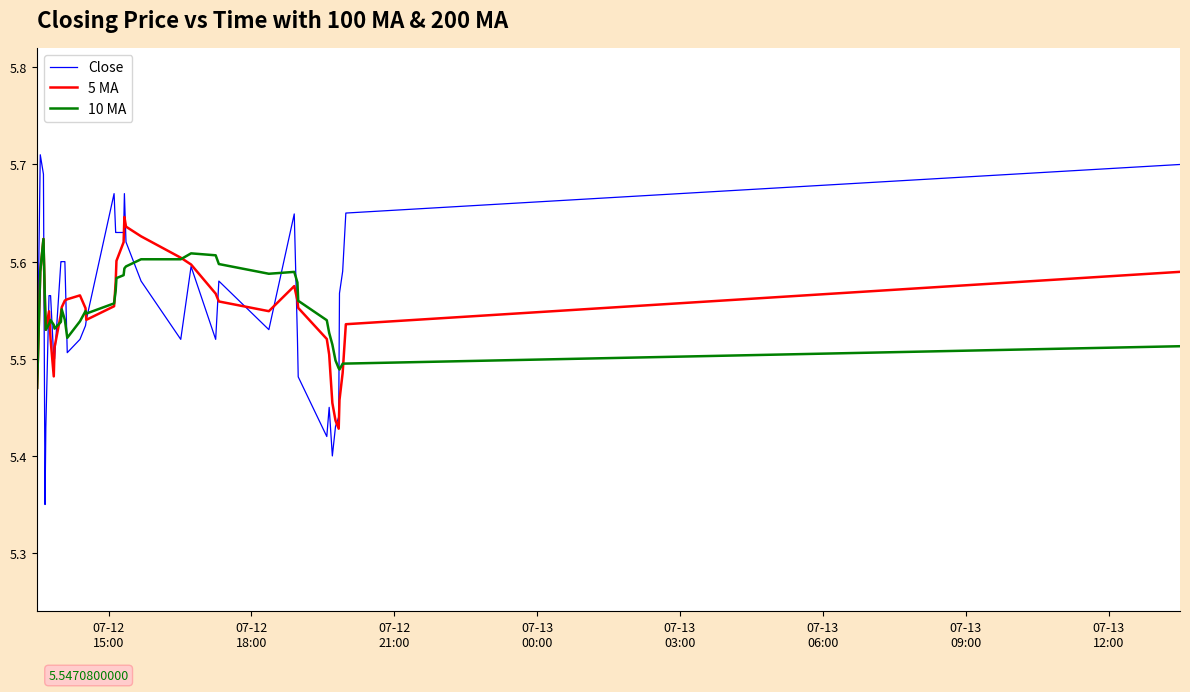

What is the difference between the second highest and second lowest values in the 10 MA series?

0.1